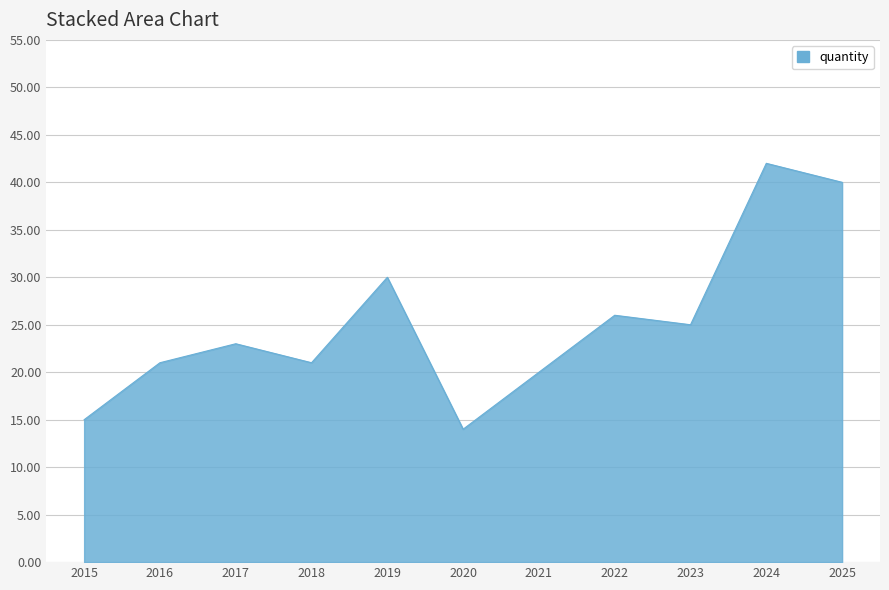

At which category does the chart reach its peak across all series?

2024